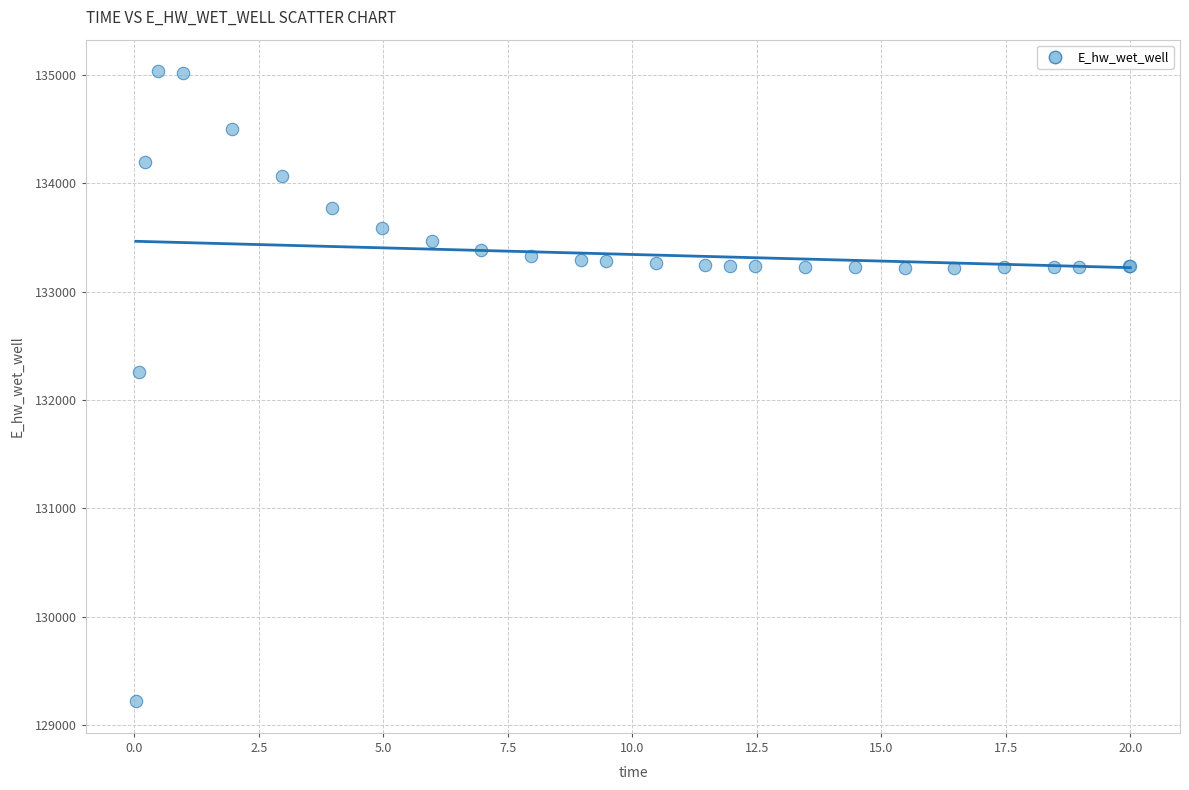

What Y value in the scatter plot is closest to 132127?

132254.5